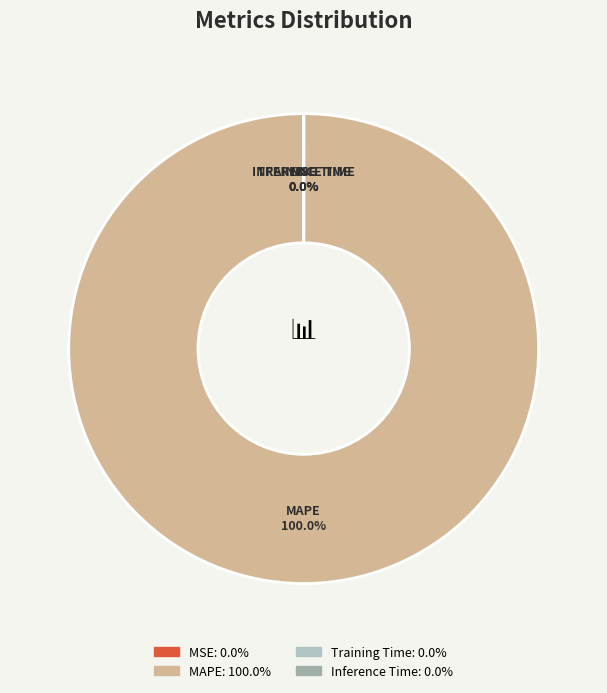

True or false: MAPE accounts for 100% of the total.

True